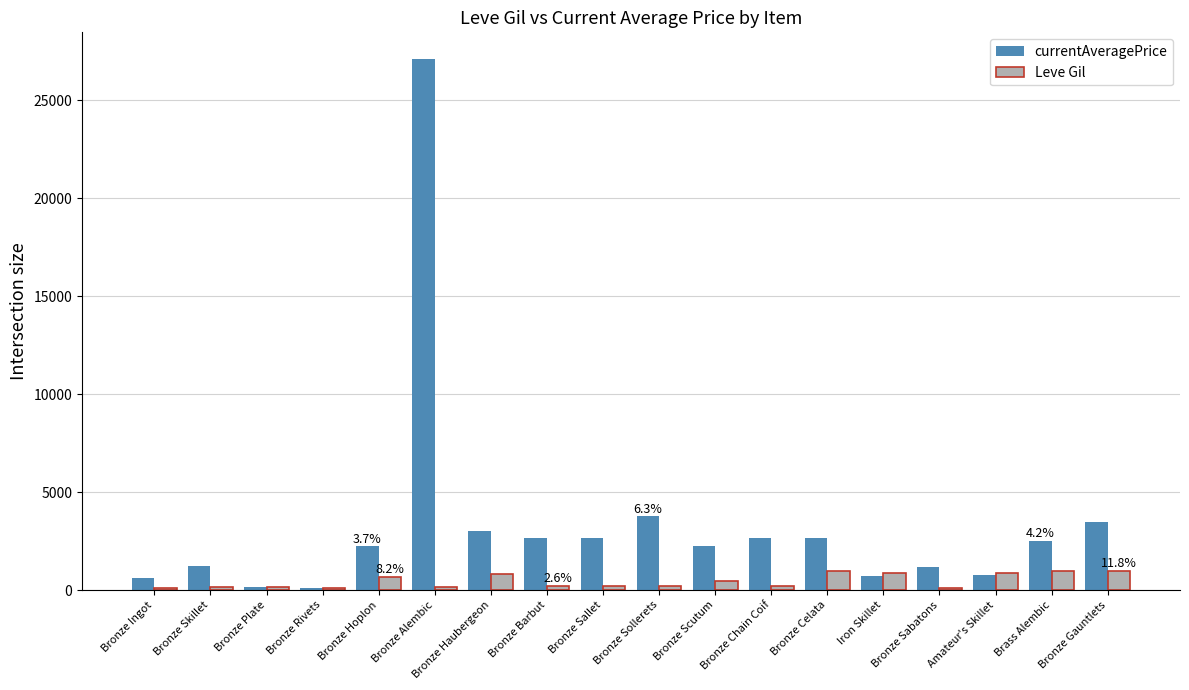

True or false: currentAveragePrice has a value of 4872.9 at Bronze Haubergeon.

False